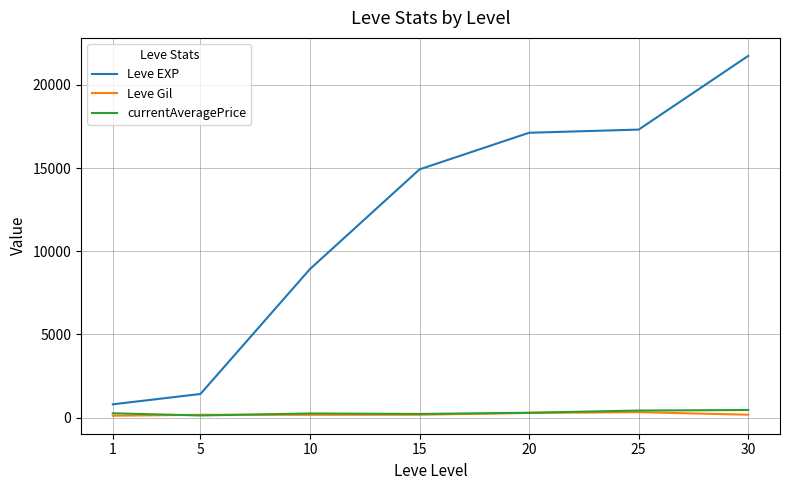

Which series has the largest range (max minus min)?

Leve EXP